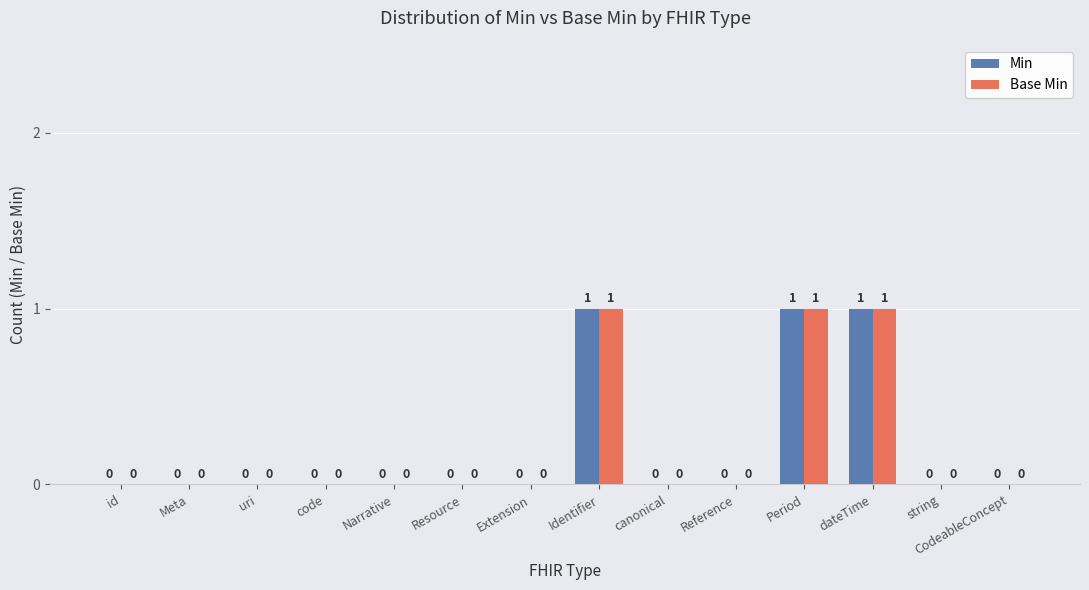

Does the chart contain stacked bars?

No